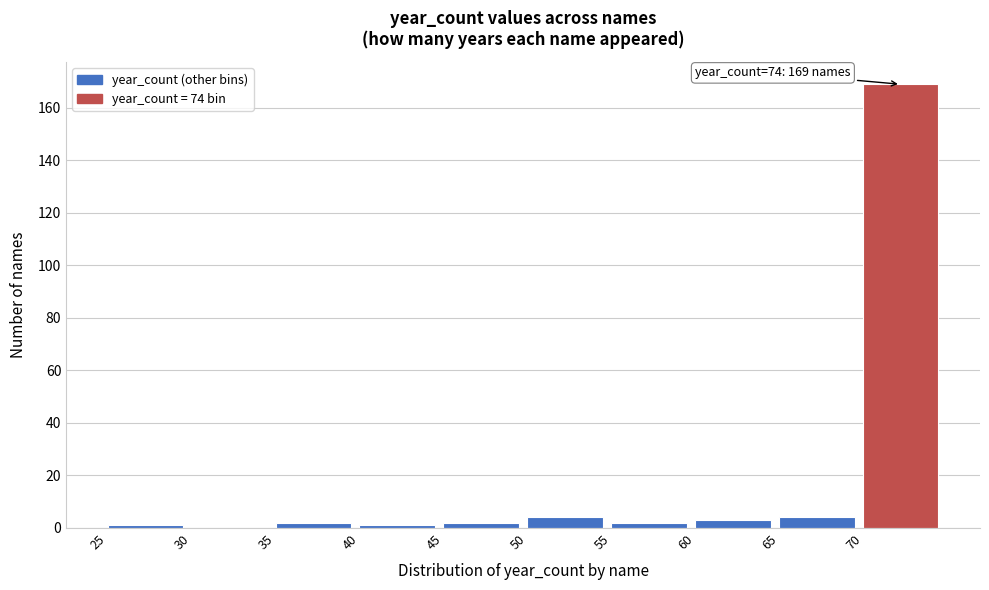

Over which range of the x-axis is the bar tallest?

70 to 75